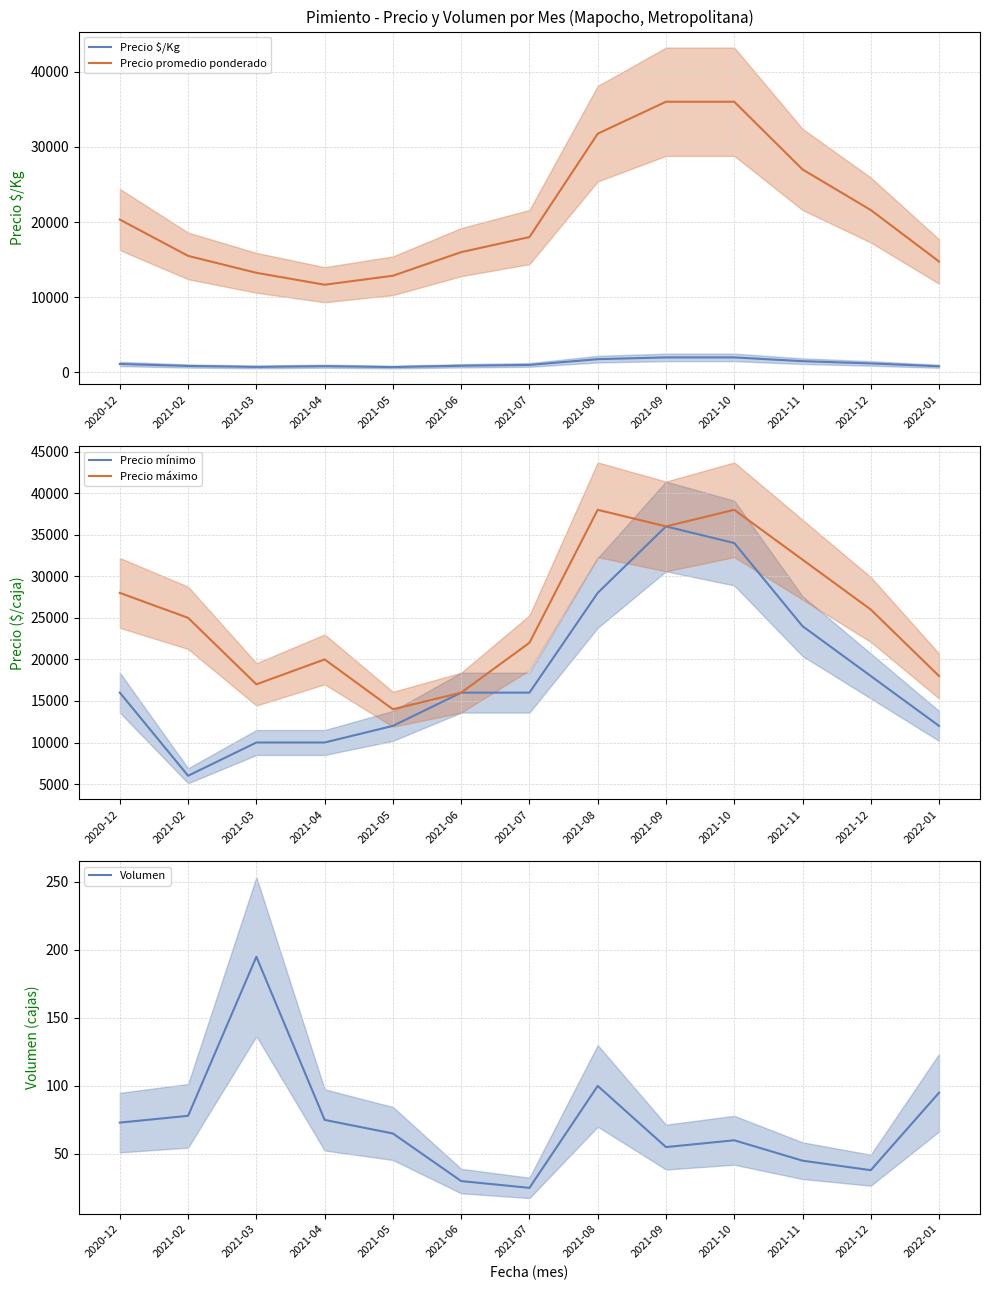

True or false: Precio $/Kg and Volumen cross at least once.

False